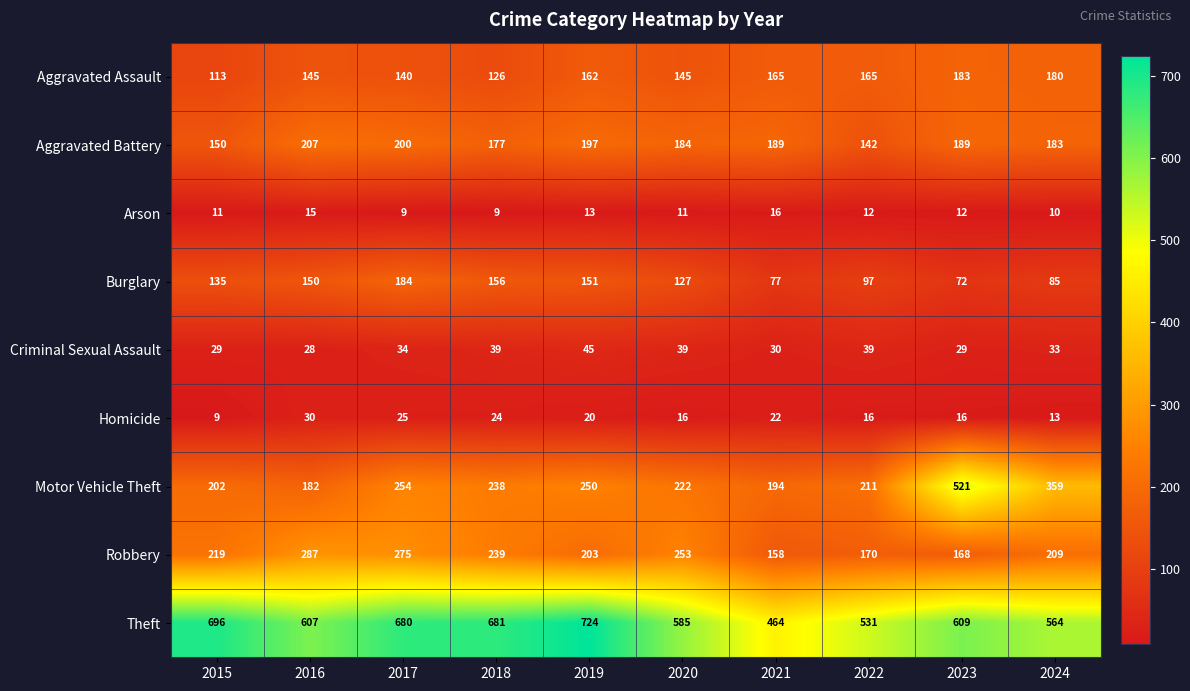

How many Arson values are between 10 and 13?

6